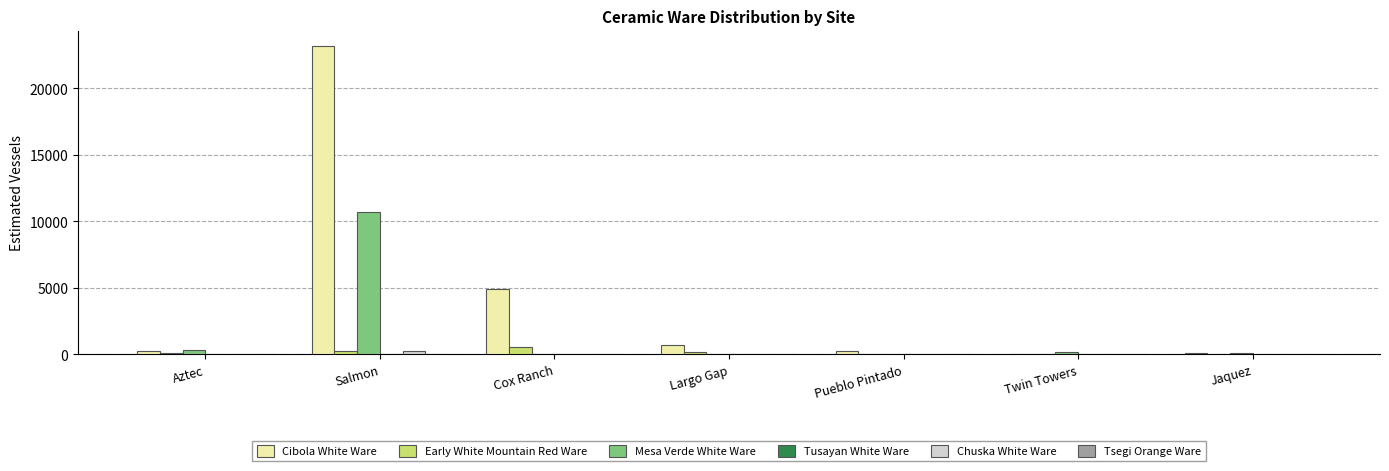

What is the sum of all Early White Mountain Red Ware values?

1048.0